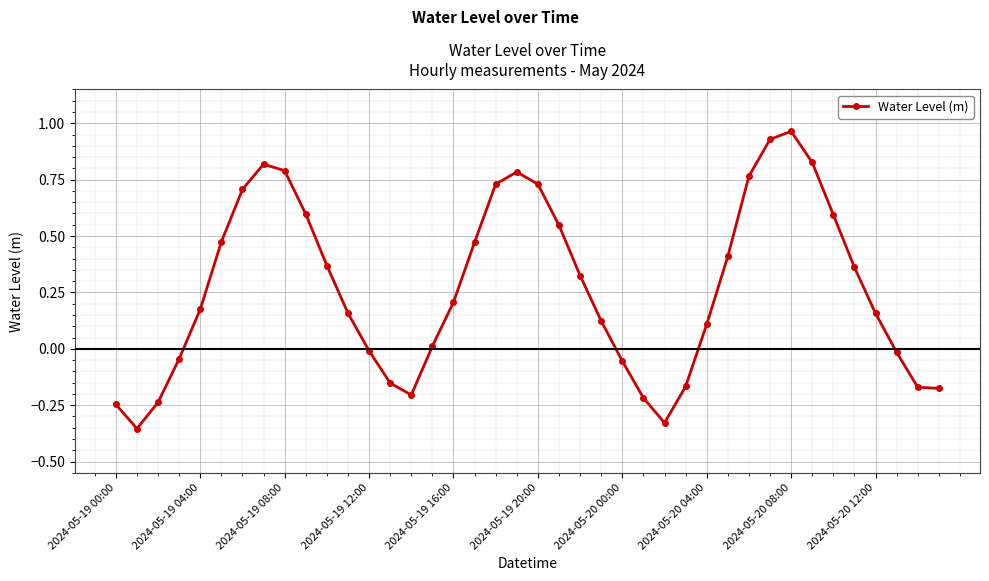

What is the sum of all values?

10.8